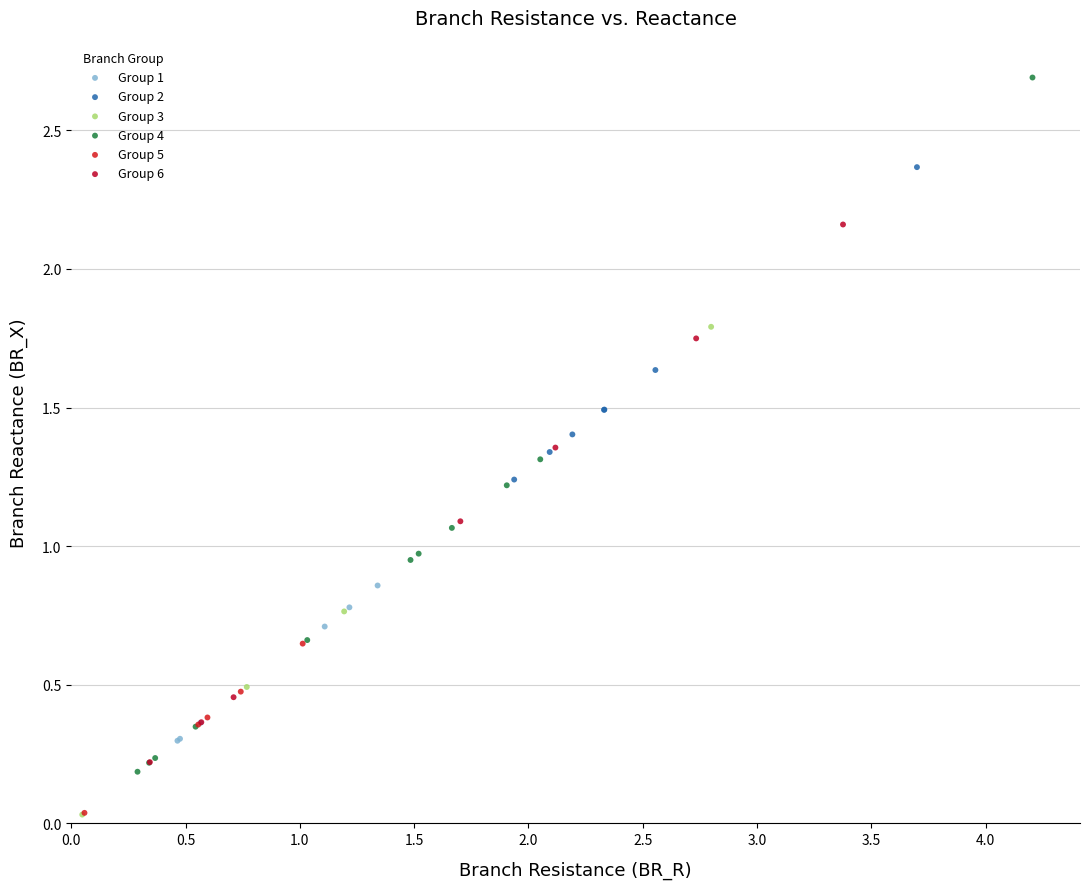

Which series reaches the maximum Y coordinate?

Group 4